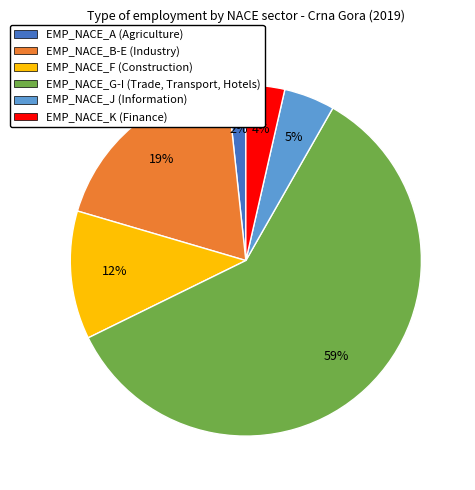

Which has a higher value, EMP_NACE_G-I or EMP_NACE_B-E?

EMP_NACE_G-I